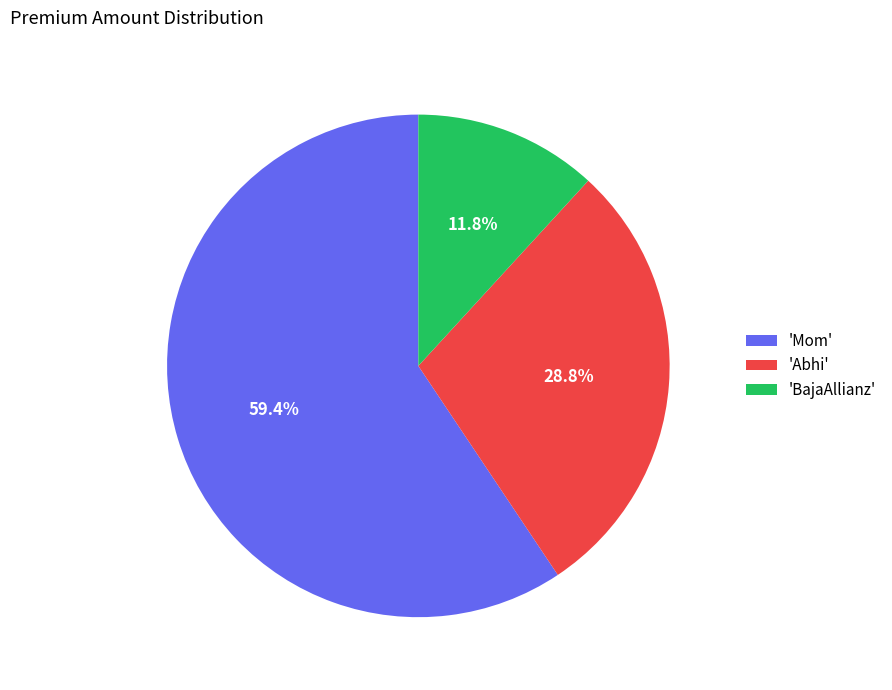

What percentage do 'Mom' and 'BajaAllianz' together represent?

71.2%